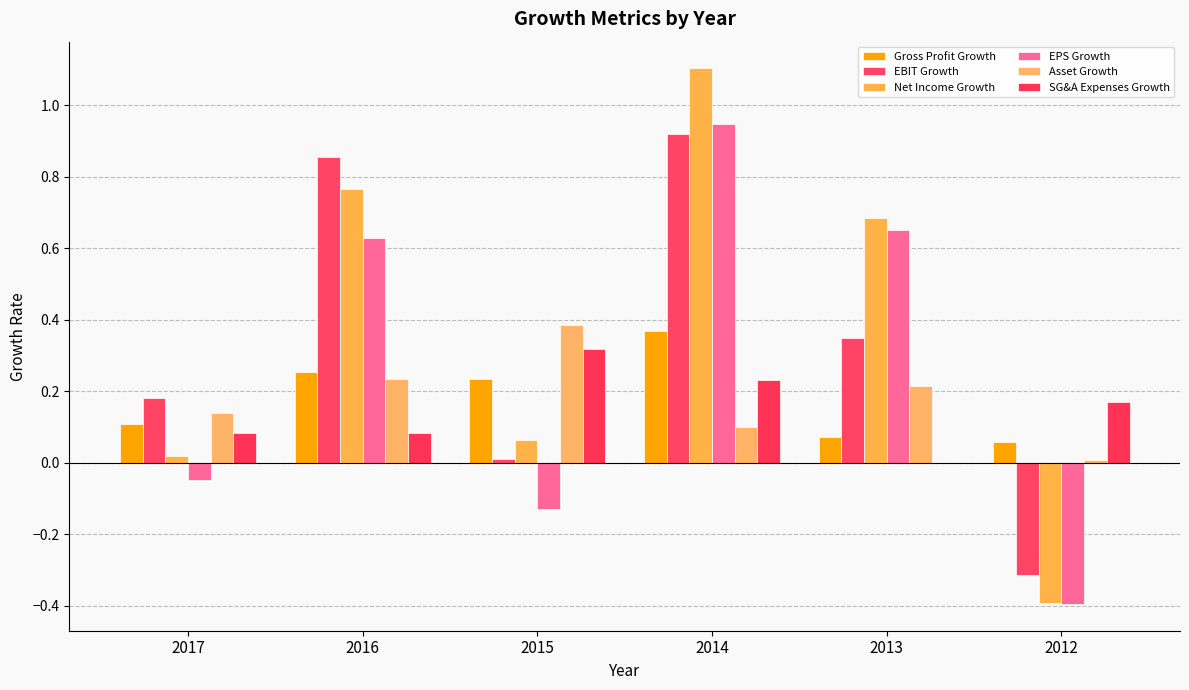

Are the bars horizontal?

No